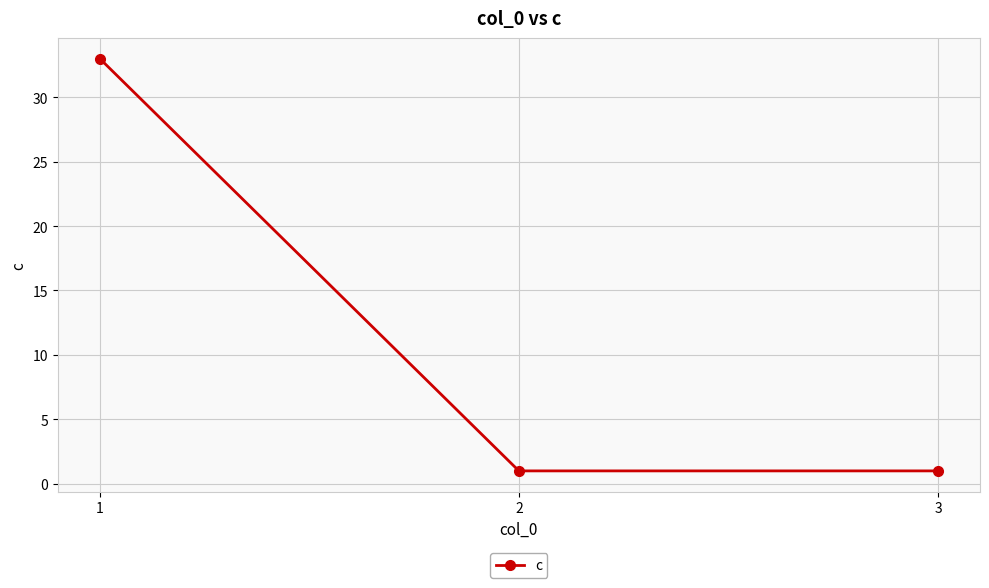

Reading left to right, extract all data points from this chart.

1=33	2=1	3=1